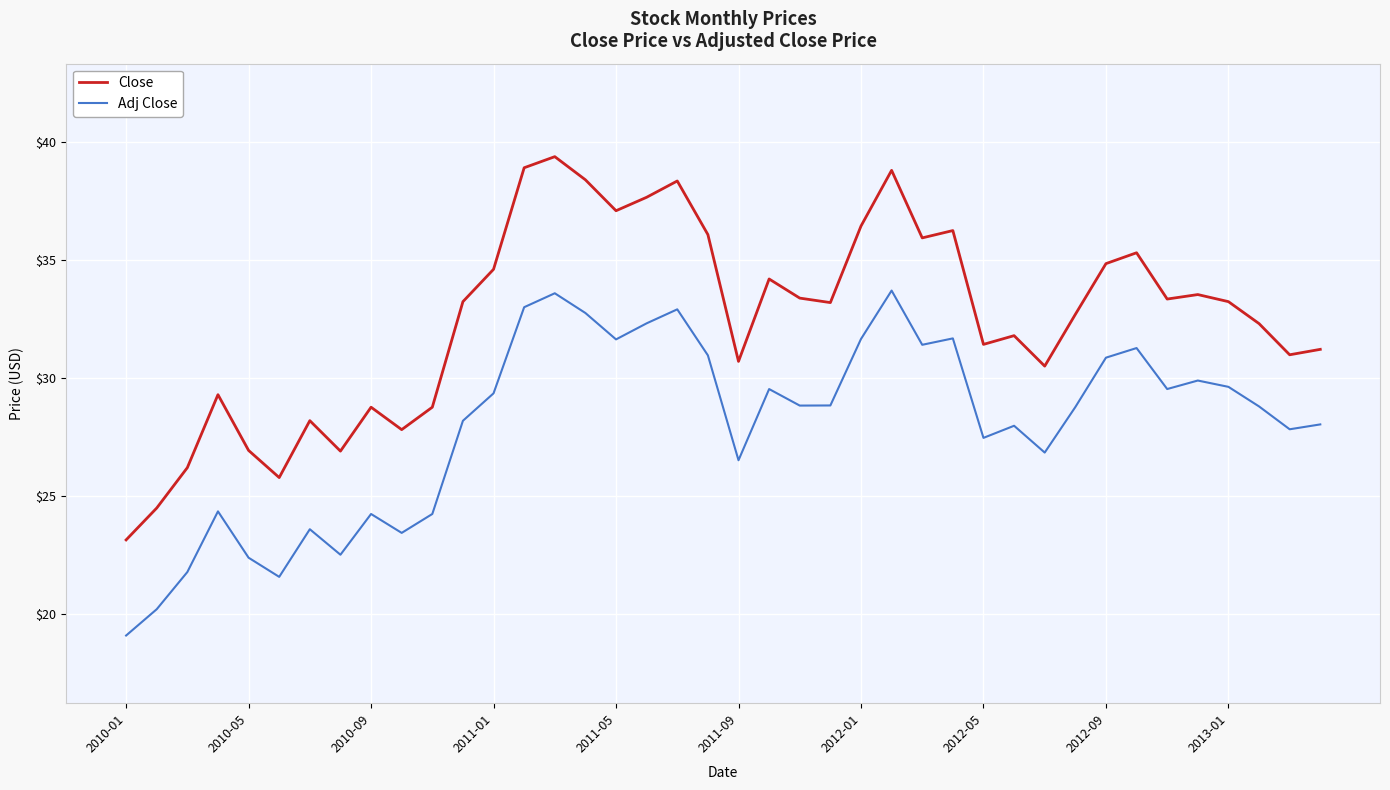

Rank the series by their maximum value, from lowest to highest.

Adj Close, Close